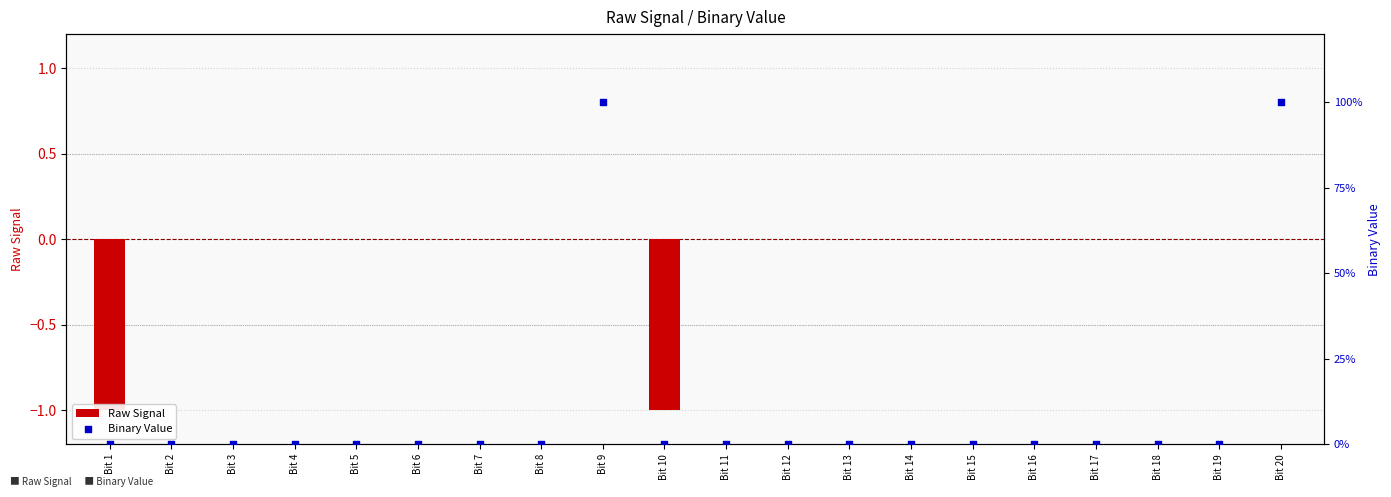

Which series contains the lowest Y value?

Raw Signal